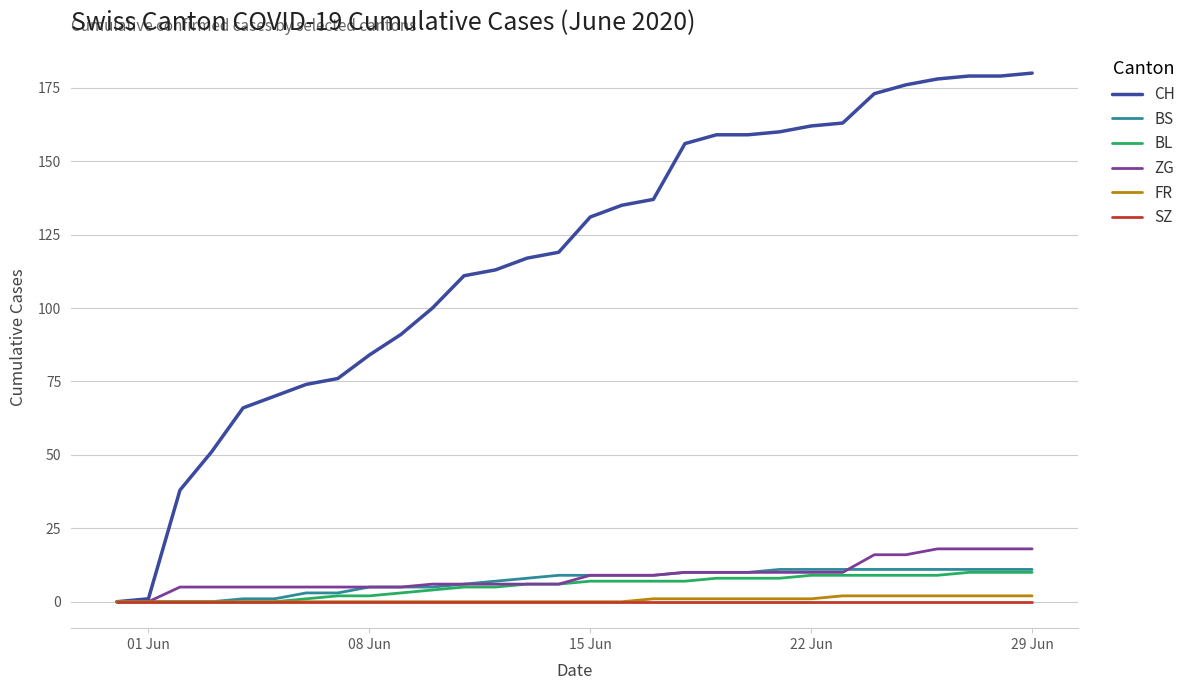

Which series has the largest range (max minus min)?

CH